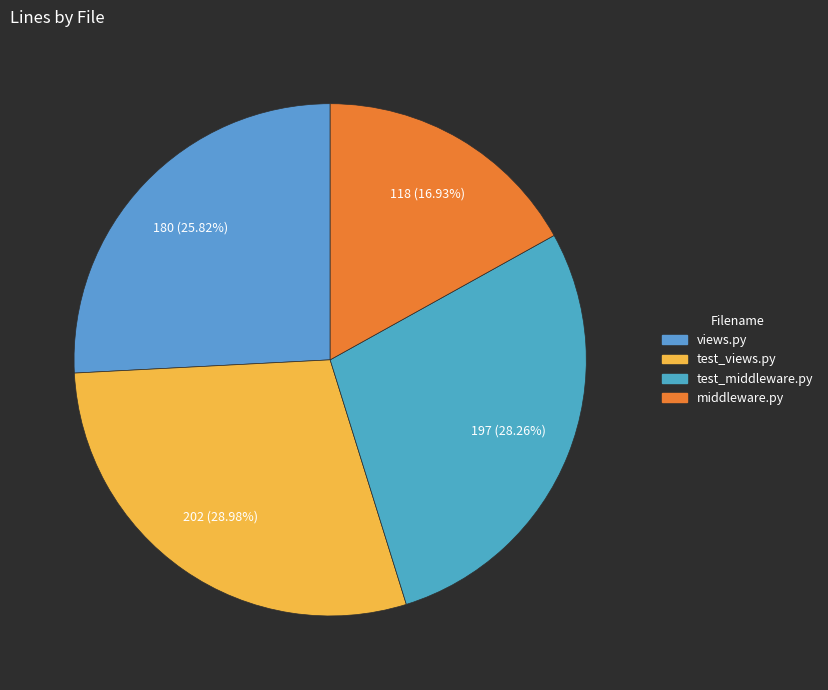

Is it true that test_views.py is 20% of the pie?

False